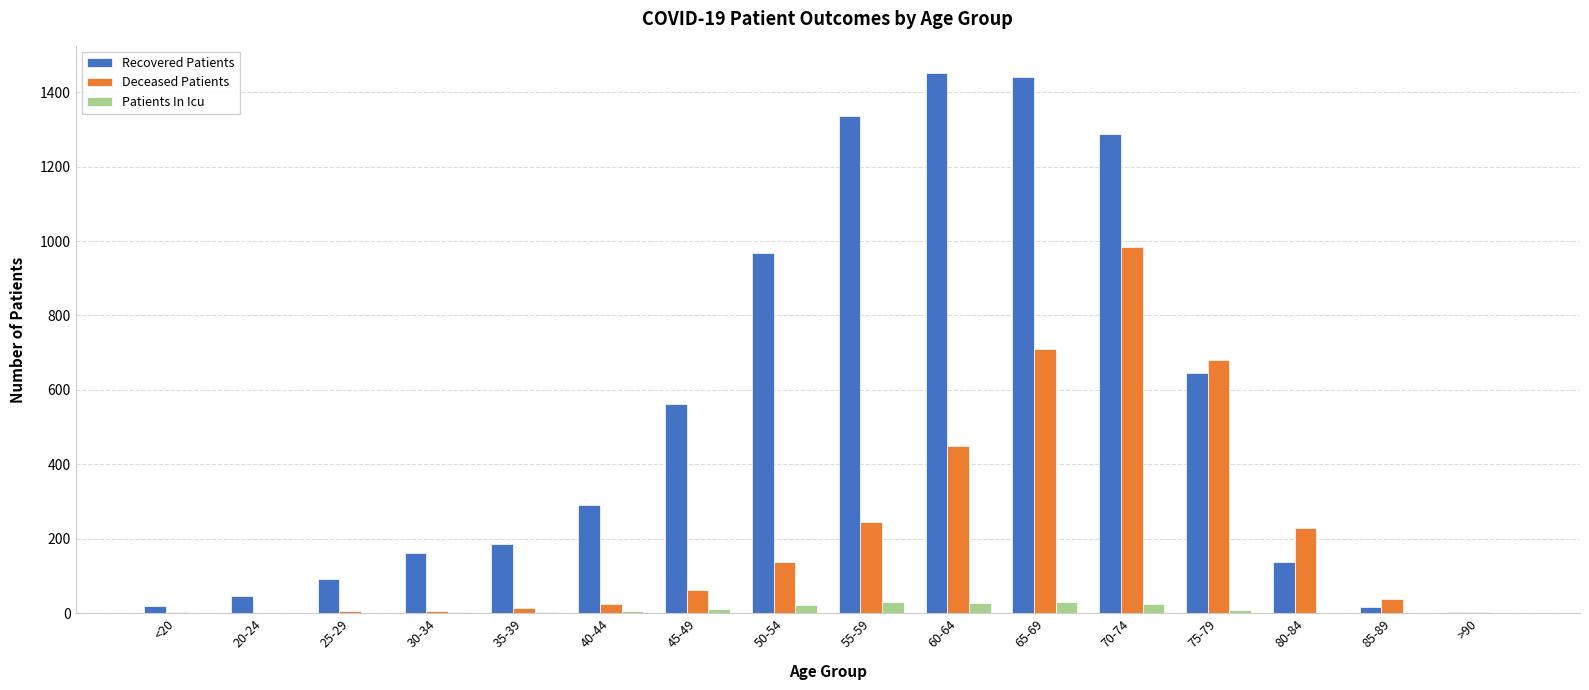

What is the maximum value shown in the chart?

1452